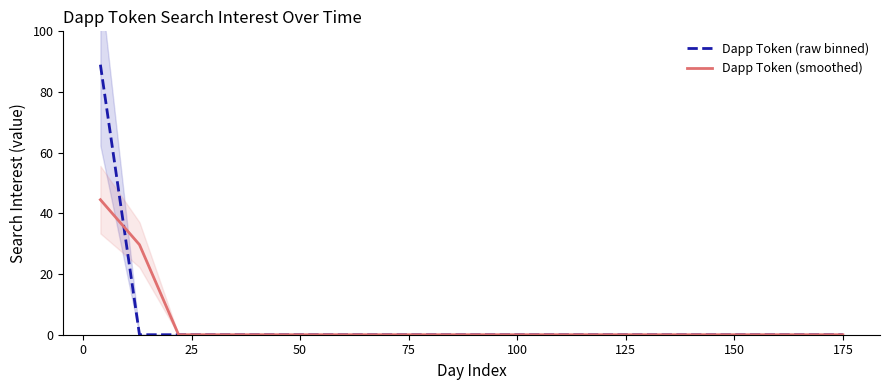

What is the maximum value for Dapp Token (smoothed)?

44.5